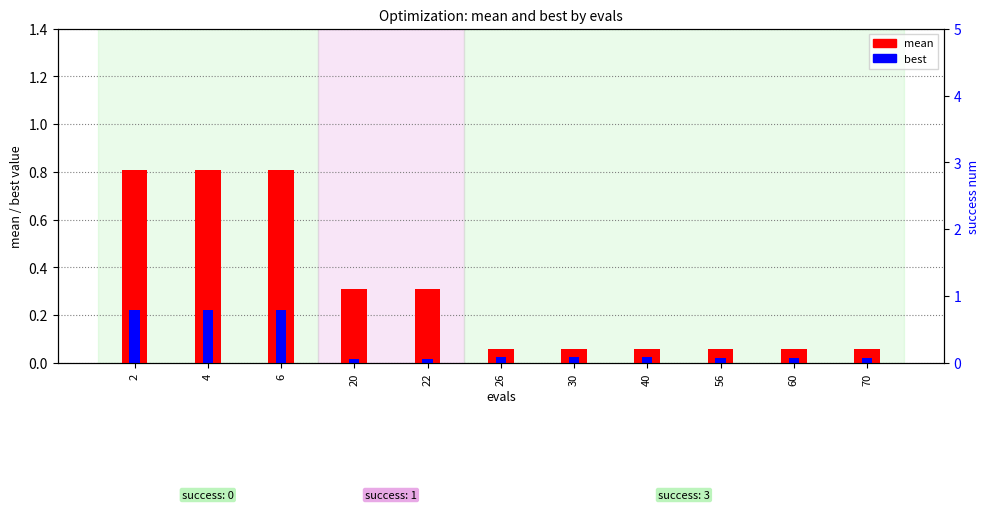

At which category is the sum across all series the highest?

2